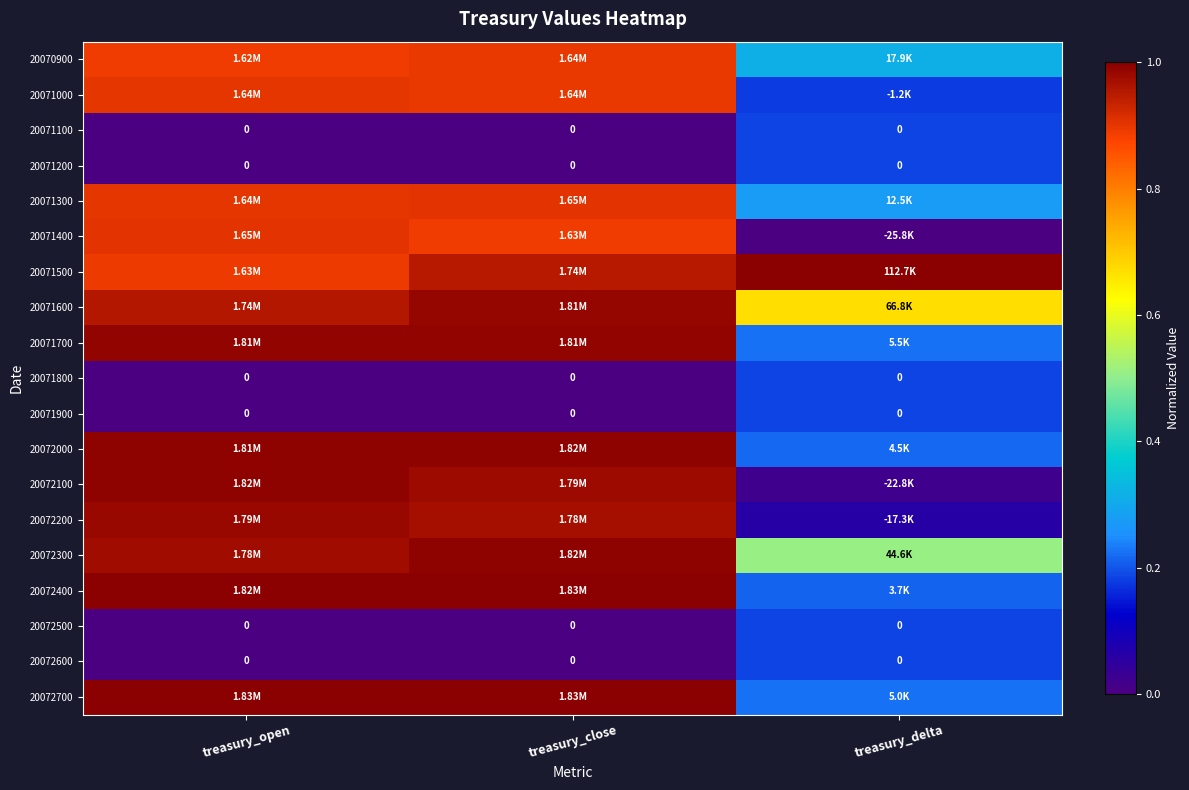

Which series has the widest spread of values?

20072100